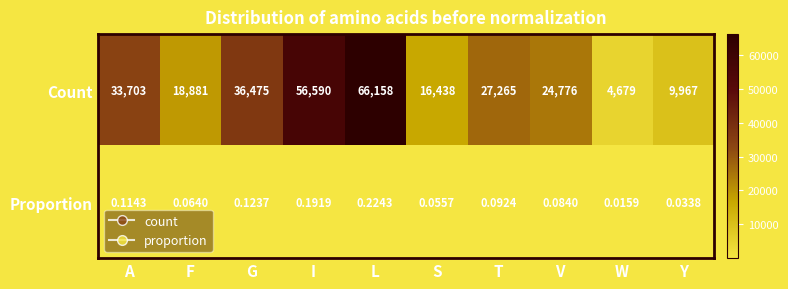

Rank the series at F from lowest to highest value.

Proportion, Count